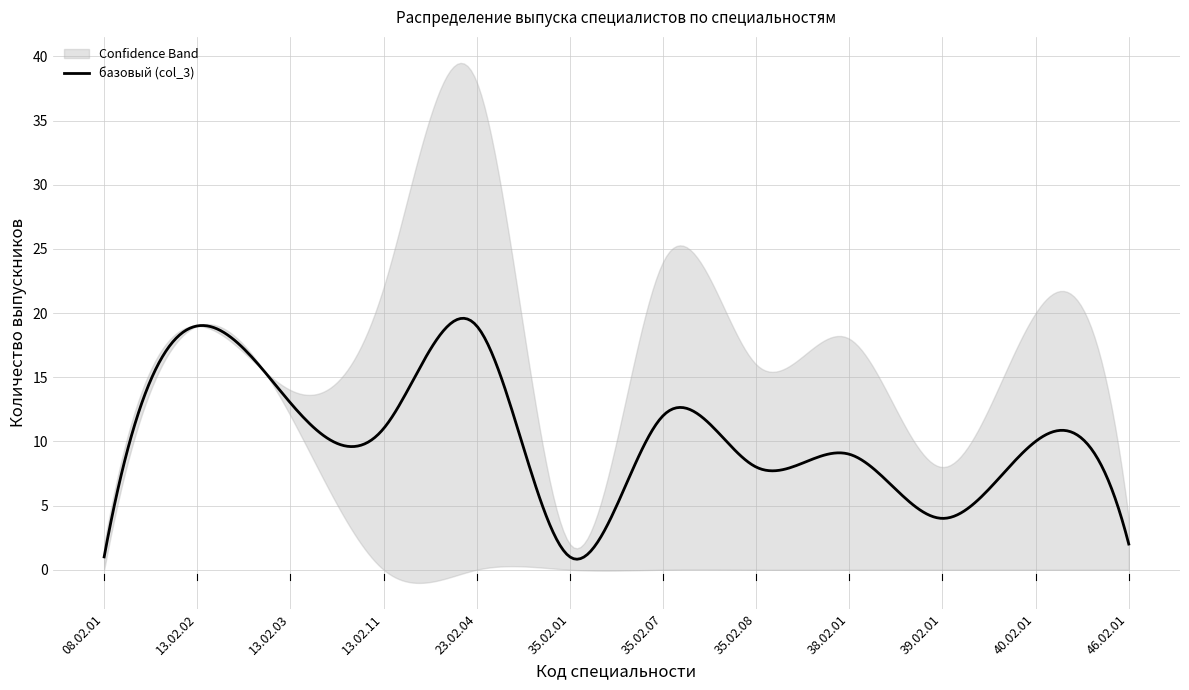

What is the maximum value for базовый (col_3)?

19.6